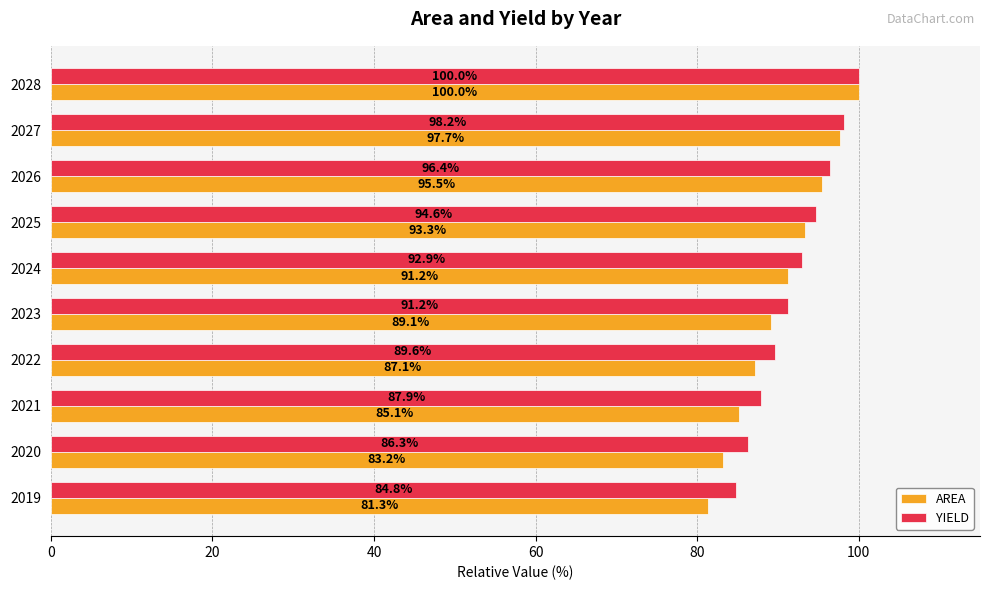

How many data points in YIELD are less than 92?

5